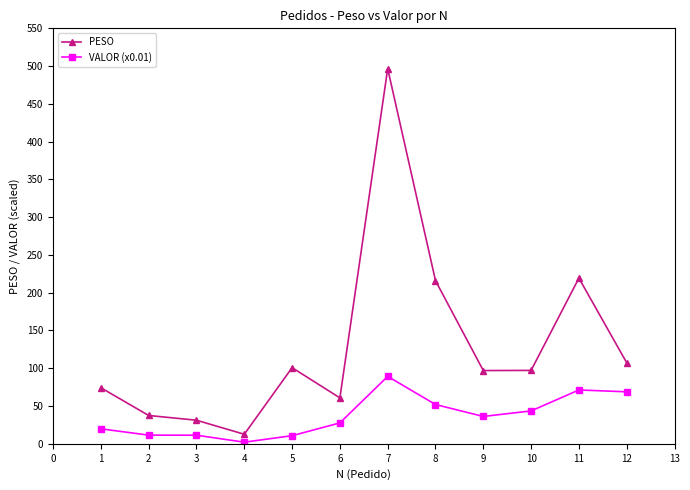

What is the value of the VALOR (x0.01) point at the 12th from the left?

68.8